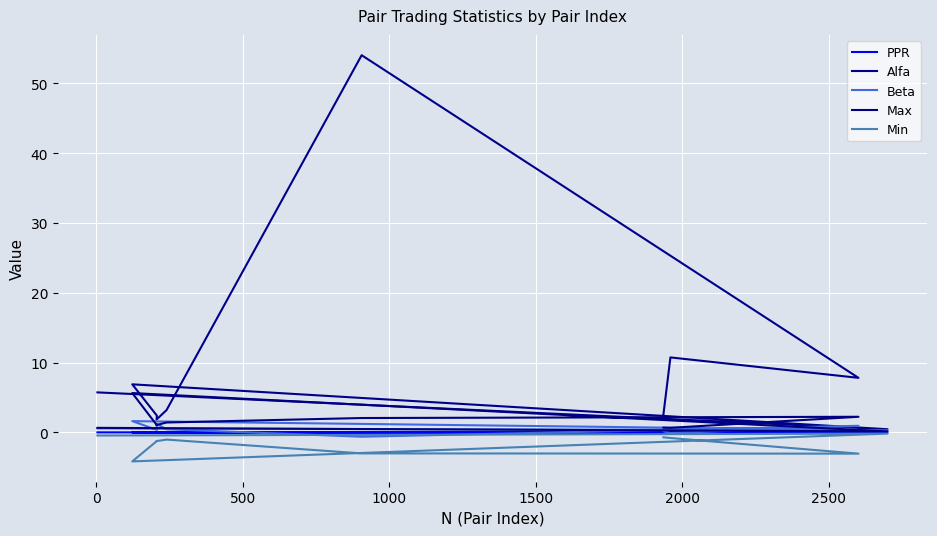

How many categories are shown in the chart?

10